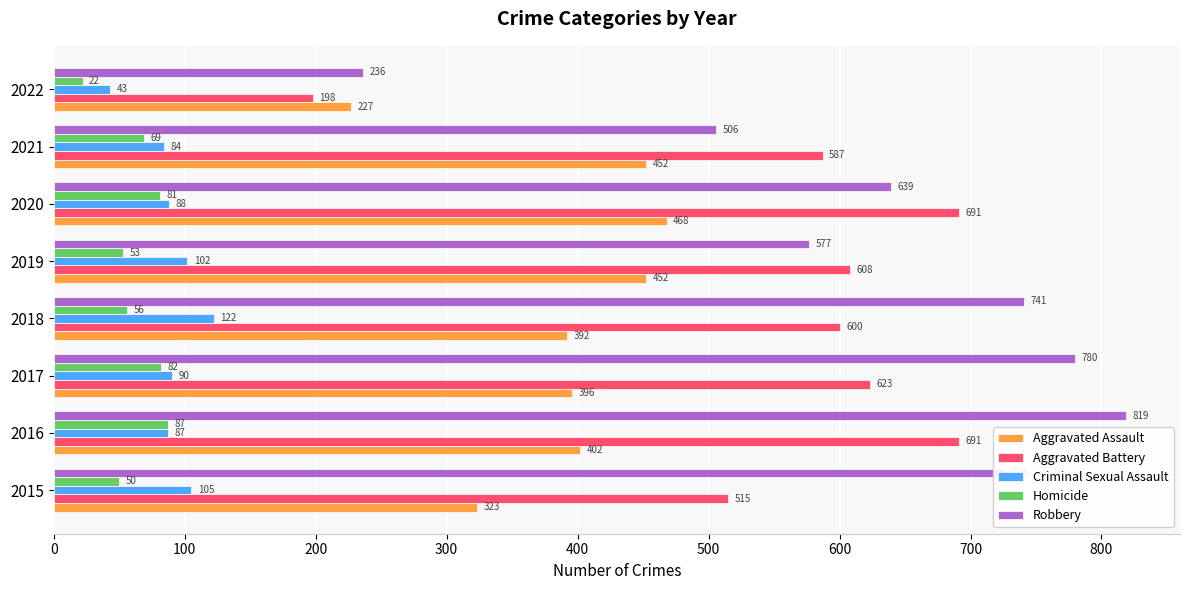

Where is Aggravated Battery nearest to the value 444?

2015